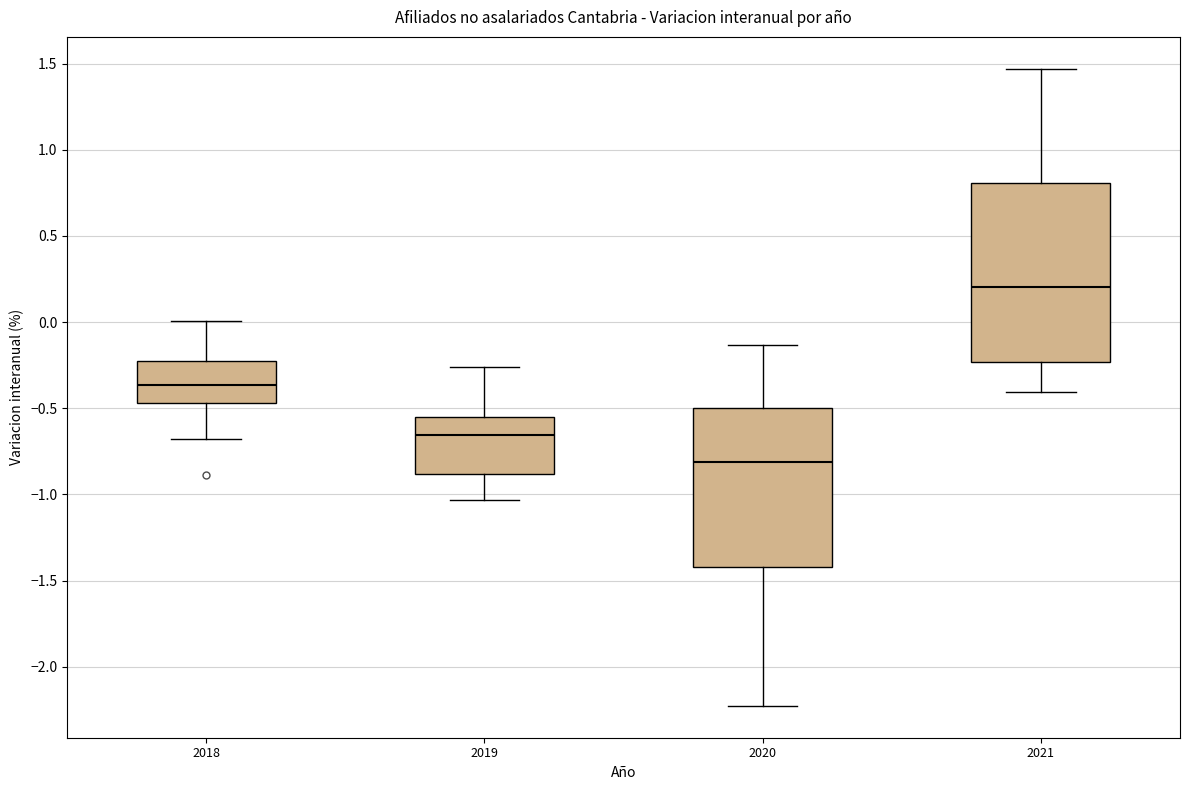

Which box's median line is the highest?

2021